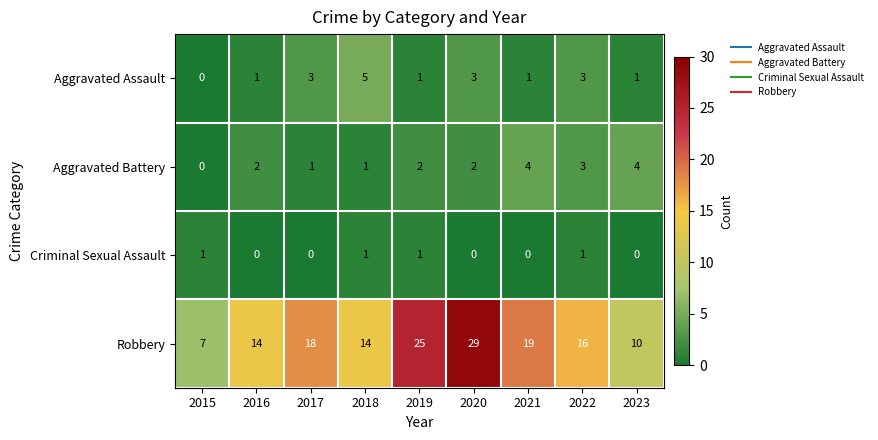

What is the maximum value for Robbery?

29